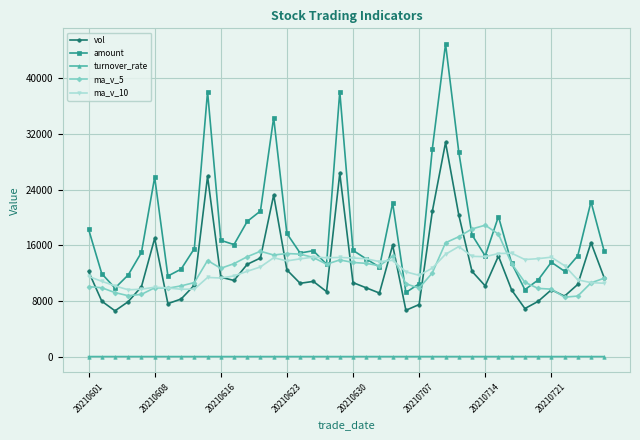

Which series ends up on top after the final intersection of ma_v_5 and amount?

amount